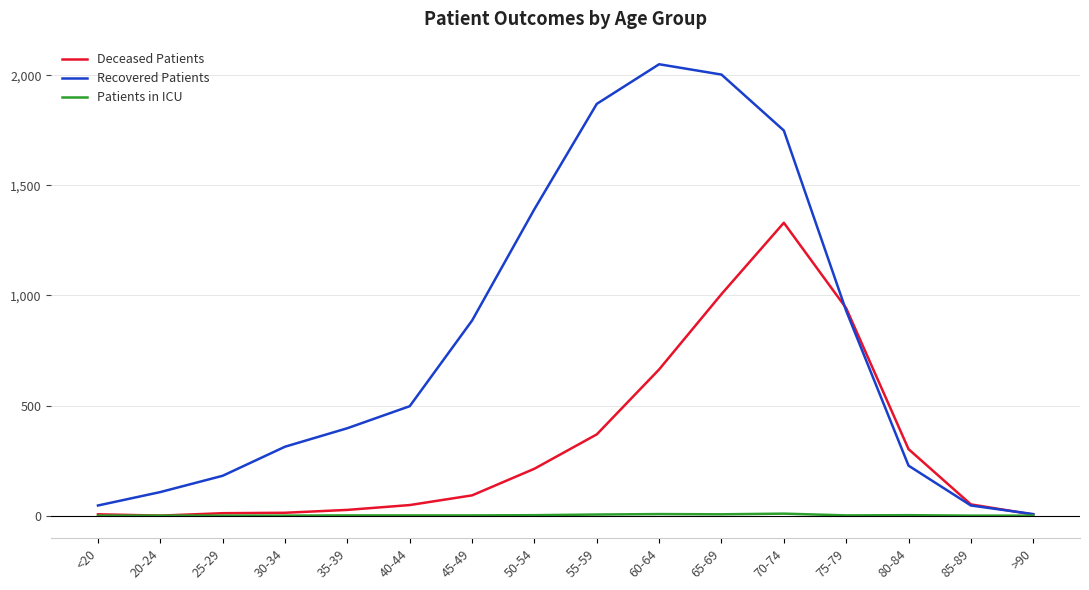

True or false: Recovered Patients has a value of 107 at 20-24.

True